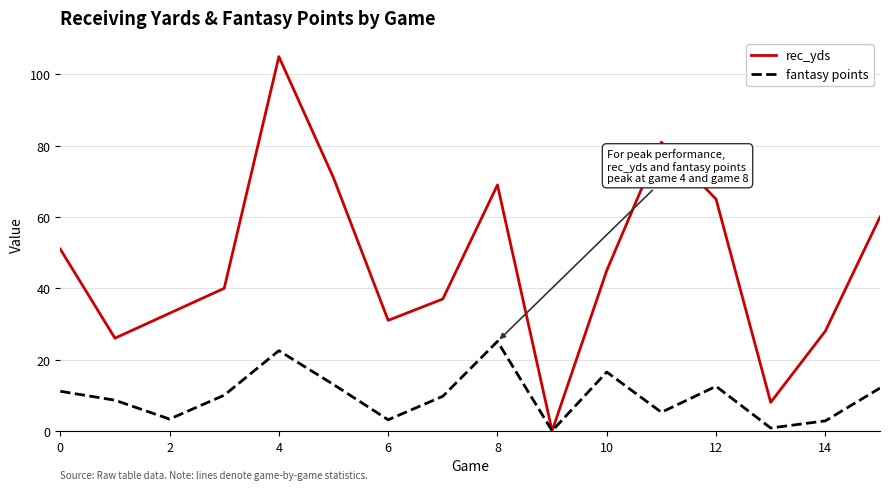

What is the difference between the second highest and second lowest values in the fantasy points series?

21.7